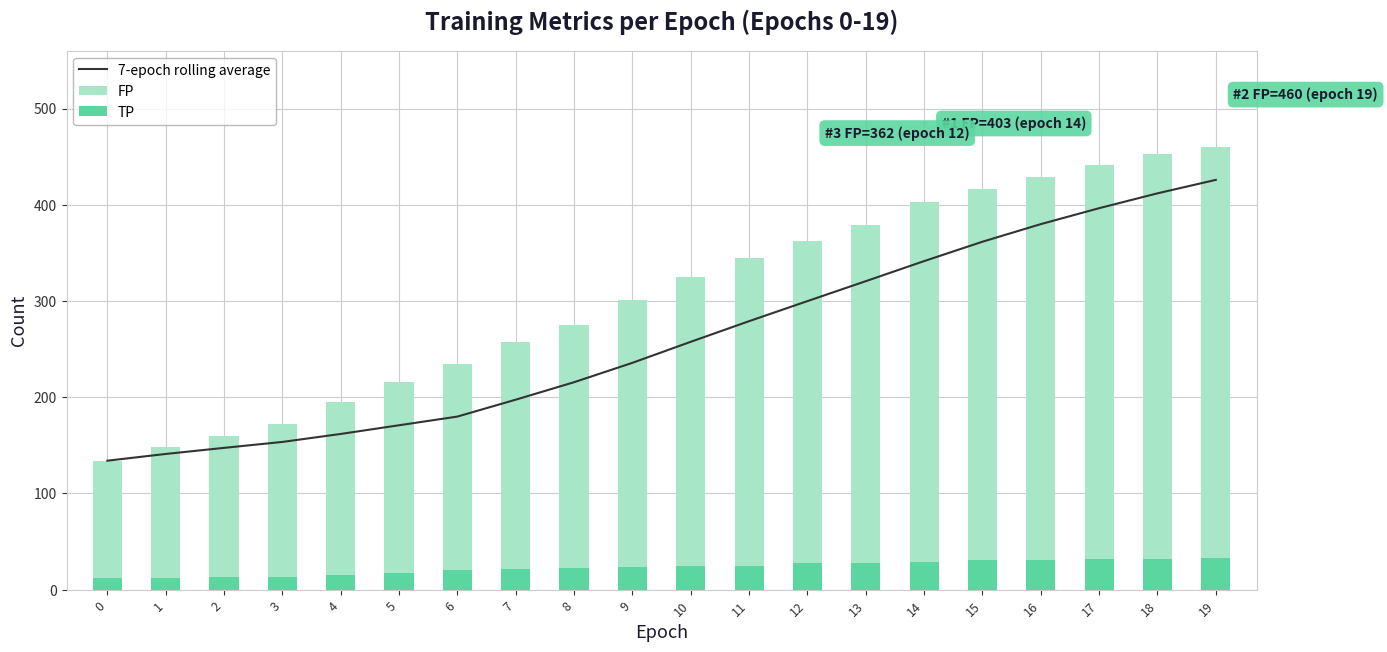

Which series has the largest range (max minus min)?

FP